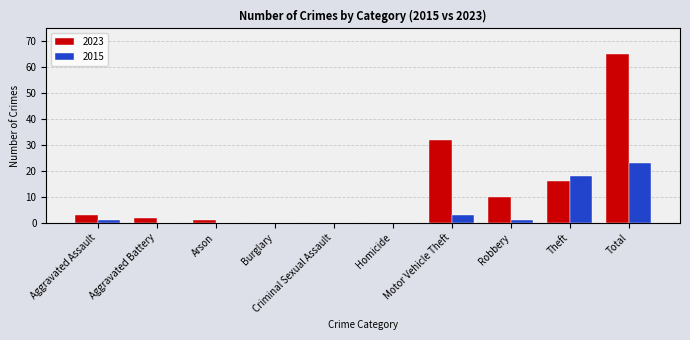

Is the value of 2015 at Aggravated Battery greater than the value of 2023 at Aggravated Battery?

No